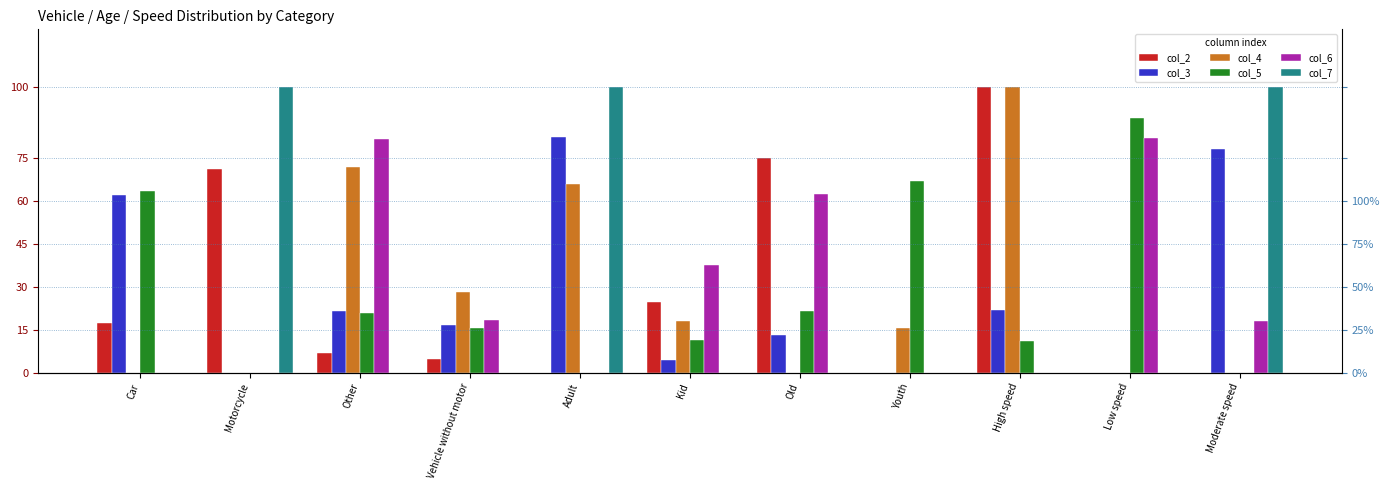

Which series has the largest total across all categories?

col_5